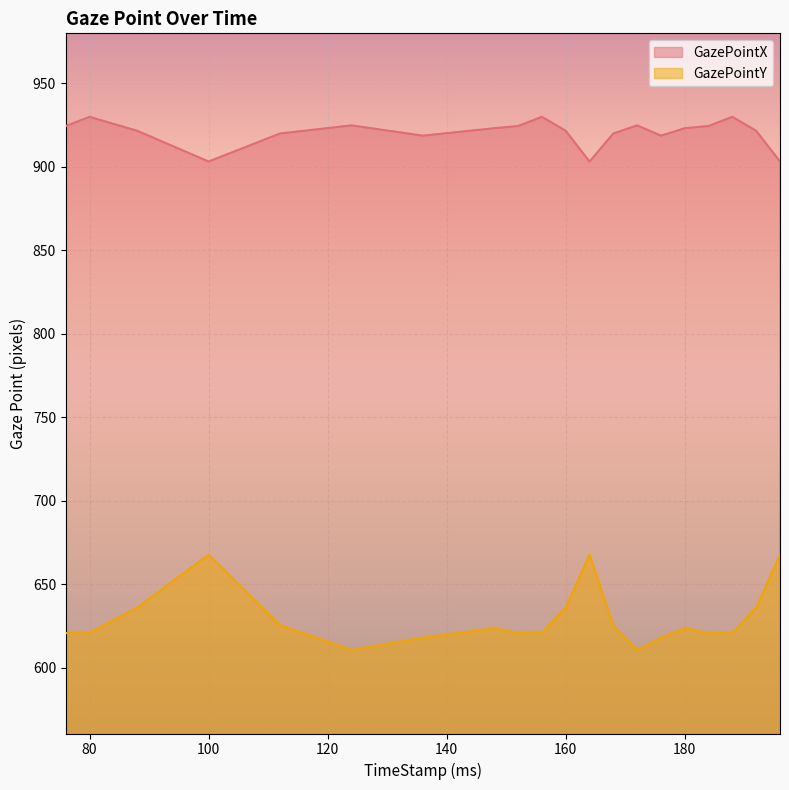

Which category has the highest value across all series?

80